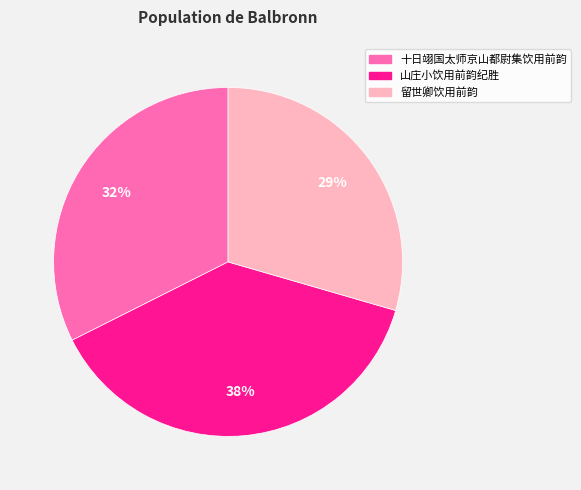

Count the number of slices in the pie.

3